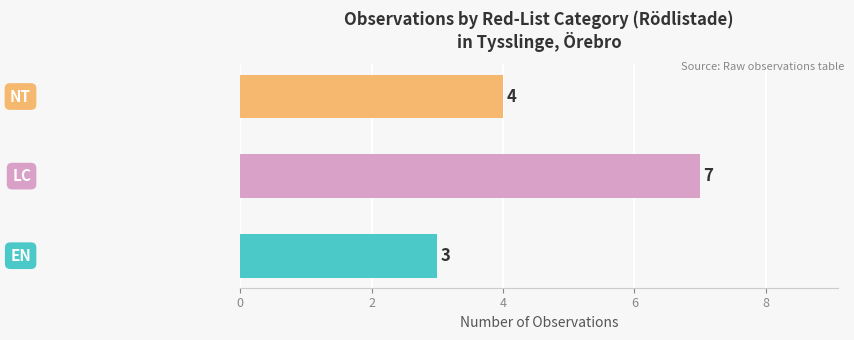

Reading bottom to top, list all the values displayed in this chart.

3	7	4